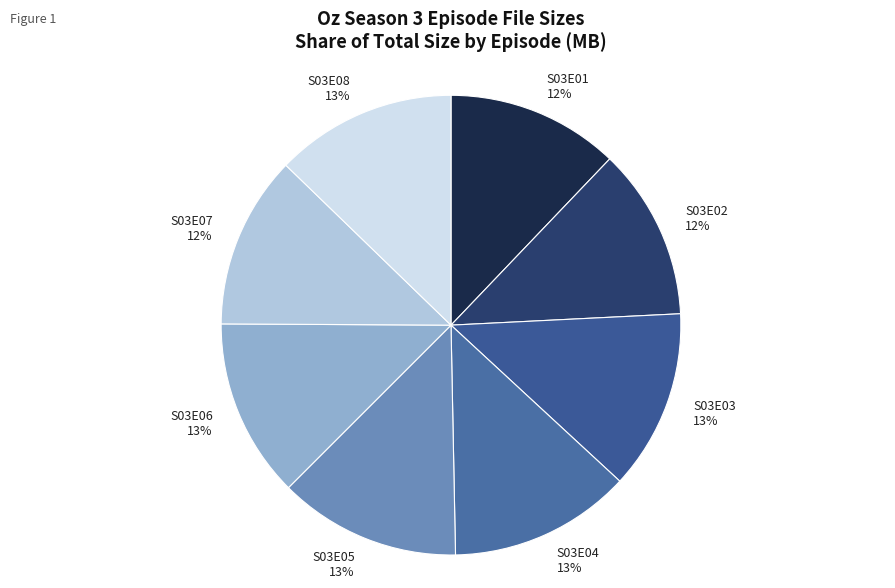

The S03E05 slice represents 13% of the pie. True or false?

True